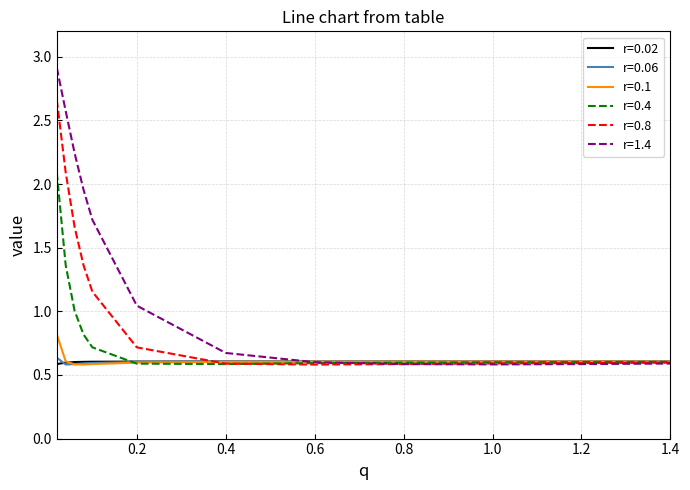

After their last crossing, which series has the higher values: r=0.4 or r=0.1?

r=0.1